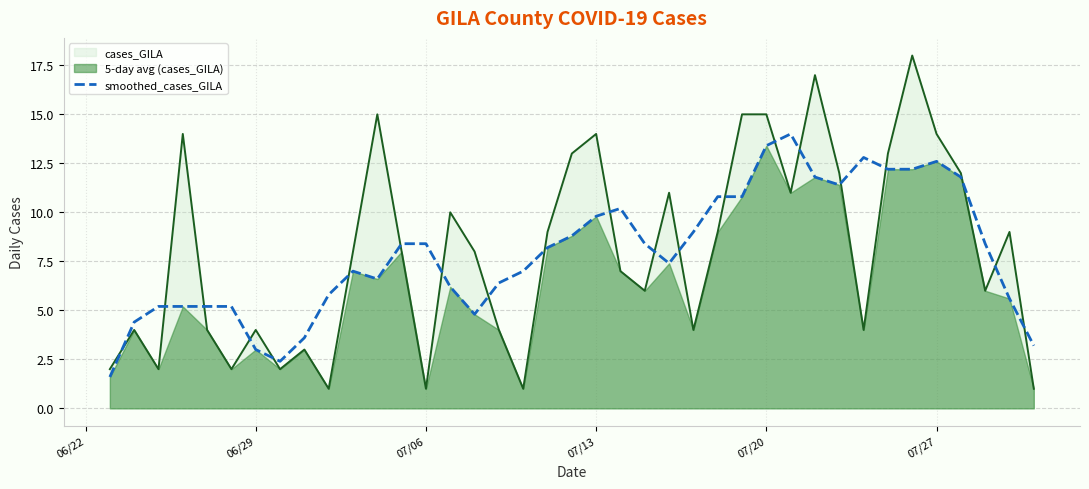

What is the lowest value of the cases_GILA series?

1.0